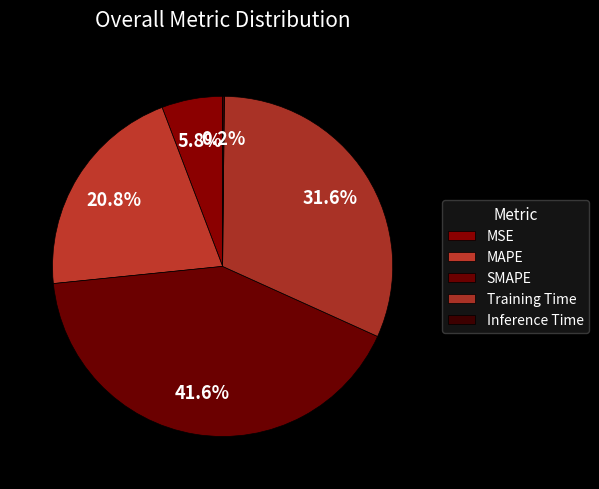

True or false: MSE accounts for 15% of the total.

False